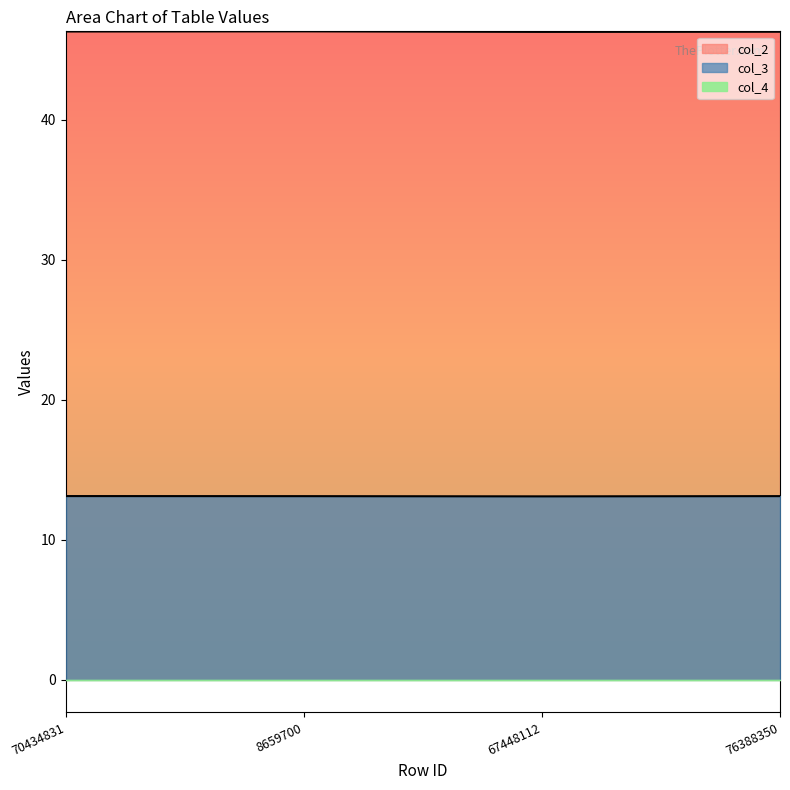

What is the lowest value of the col_2 series?

46.3